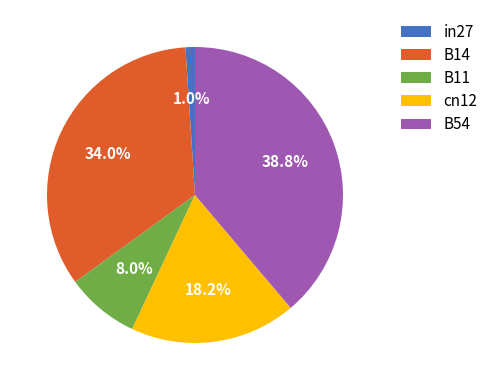

Is there any slice that represents more than half of the pie?

No